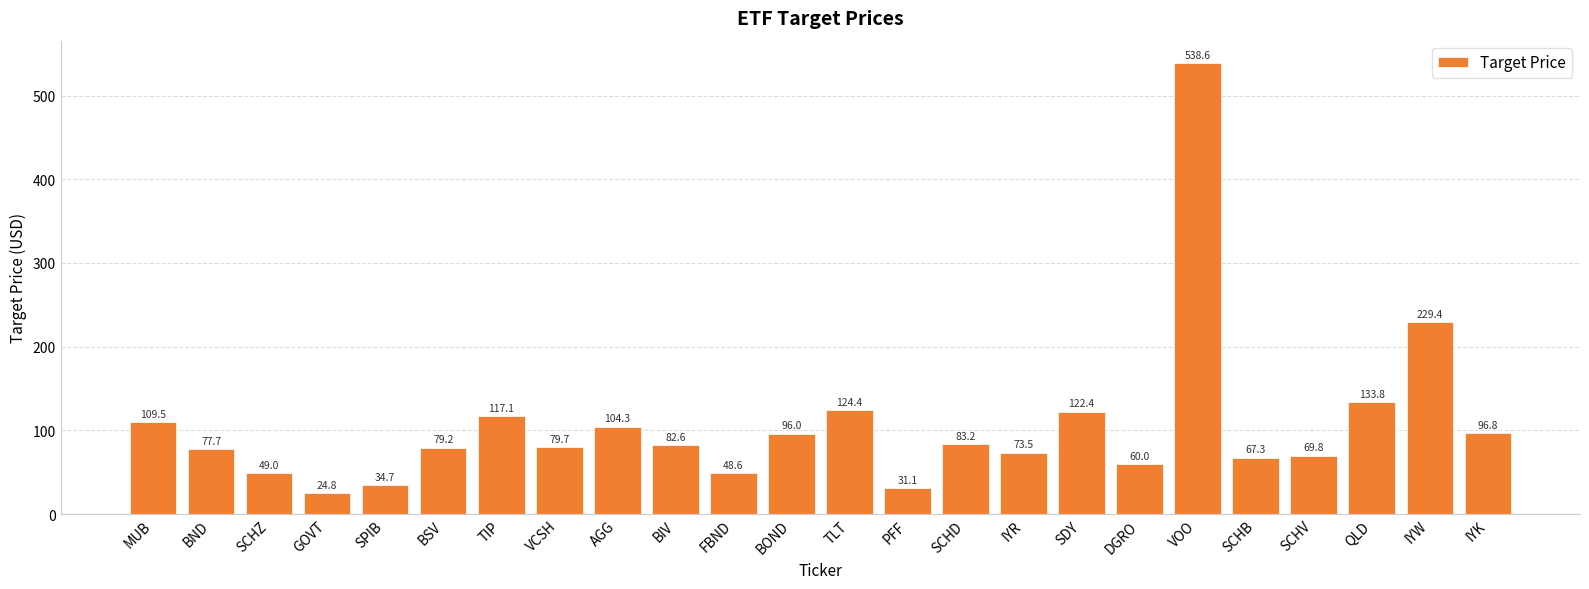

Rank the categories by value from highest to lowest.

VOO, IYW, QLD, TLT, SDY, TIP, MUB, AGG, IYK, BOND, SCHD, BIV, VCSH, BSV, BND, IYR, SCHV, SCHB, DGRO, SCHZ, FBND, SPIB, PFF, GOVT